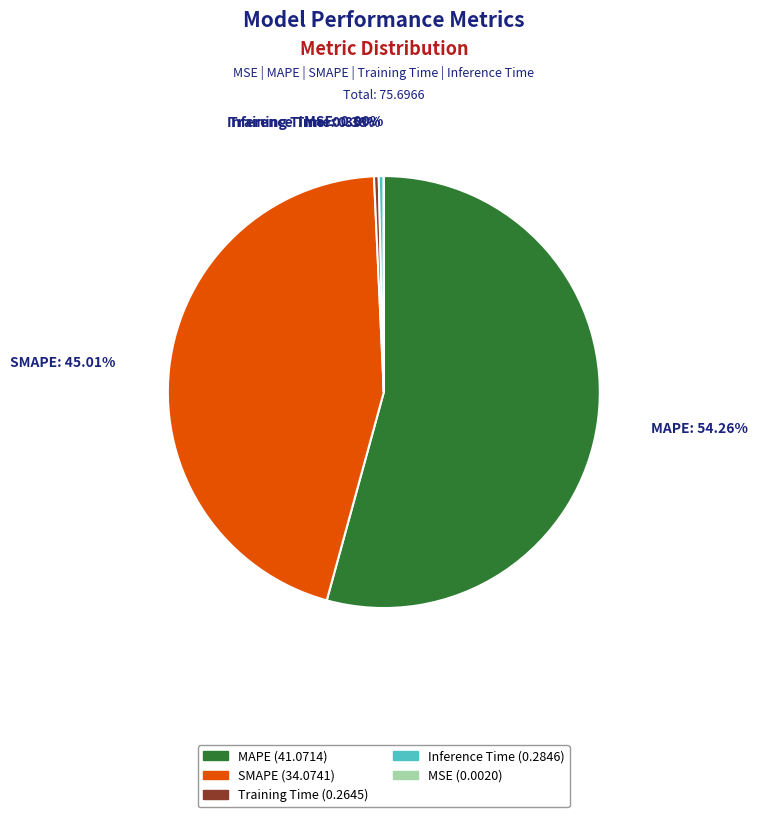

To the nearest percent, what is the difference between the Inference Time and MAPE slice percentages?

54%